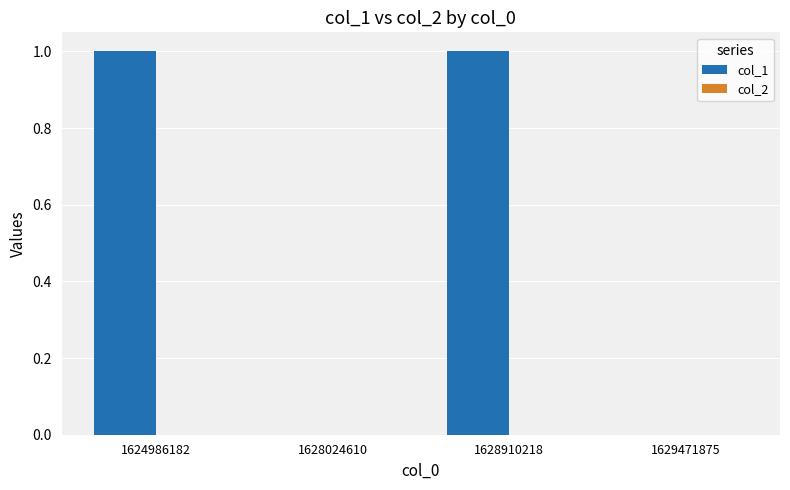

True or false: the data shows 0 at 1628024610.

True